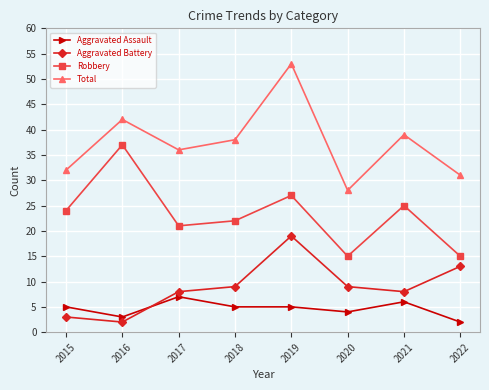

How many lines are shown in the chart?

4